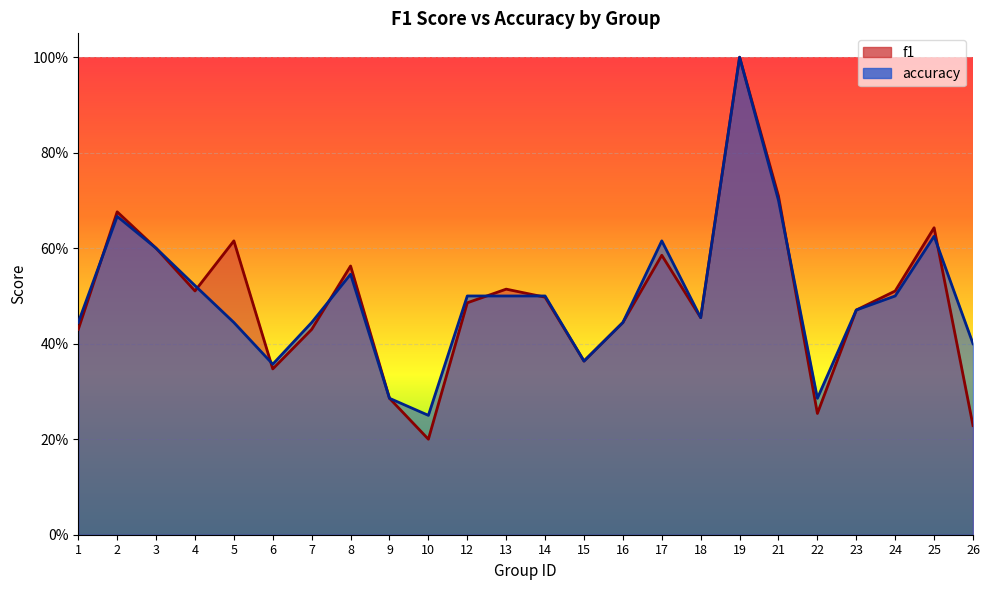

What are all the series names shown in the legend?

f1, accuracy